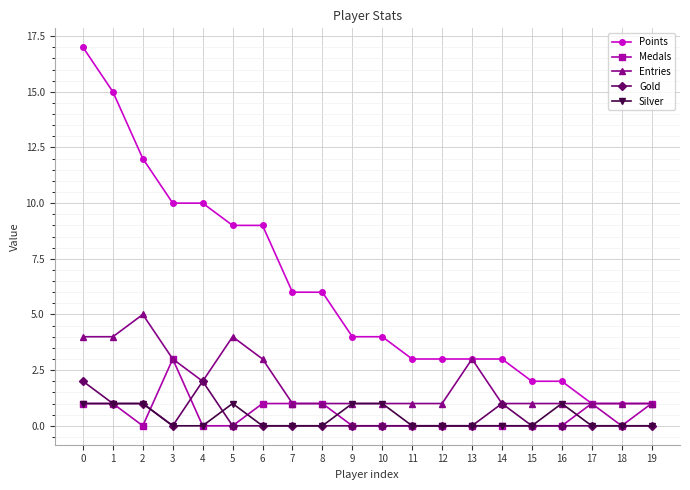

True or false: Gold and Points cross at least once.

False